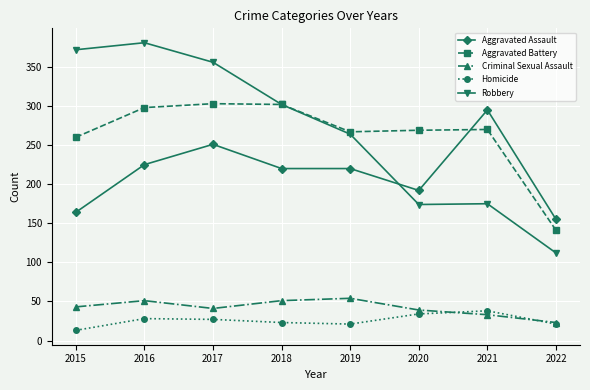

Where is the first local maximum for Aggravated Assault?

2017